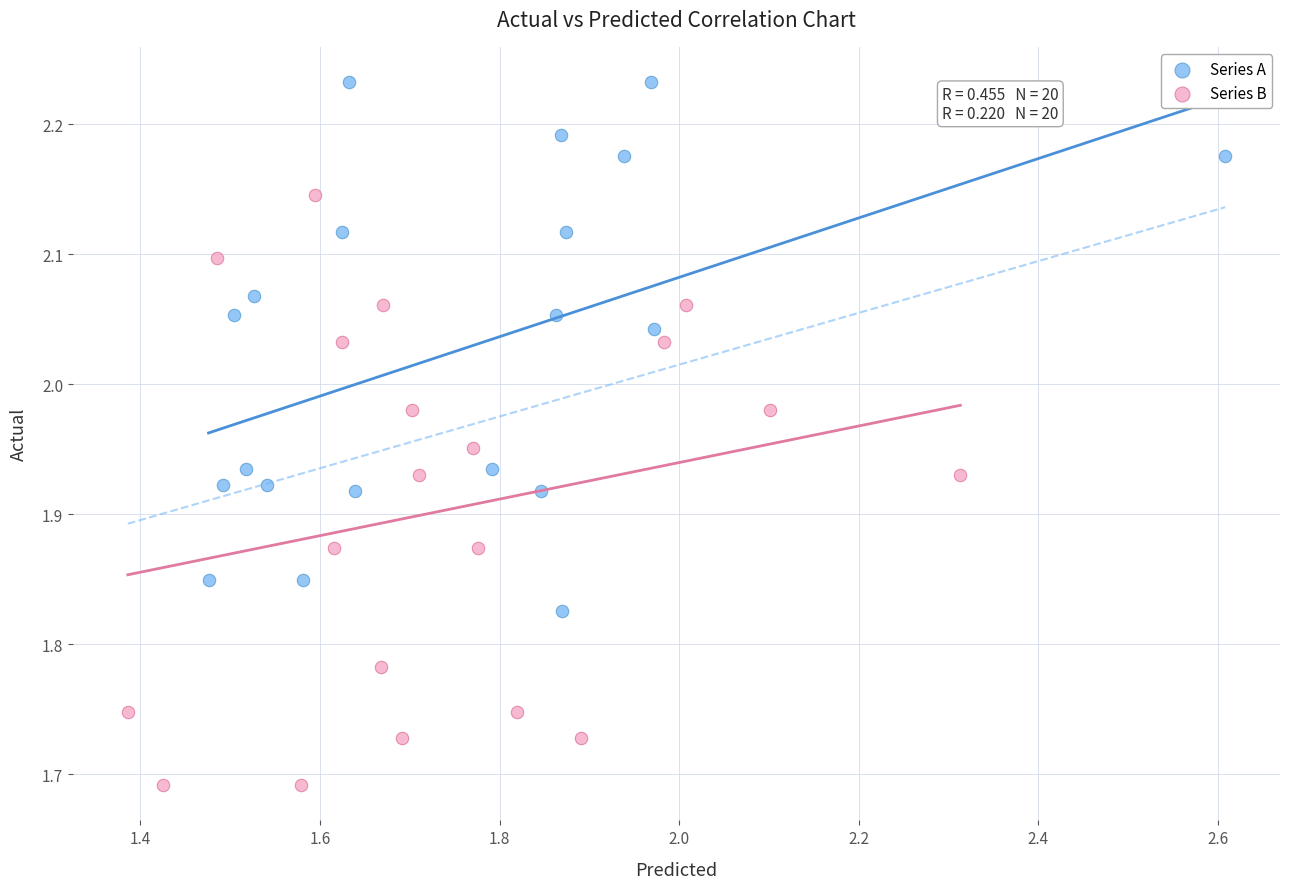

Which series contains the highest Y value?

Series A